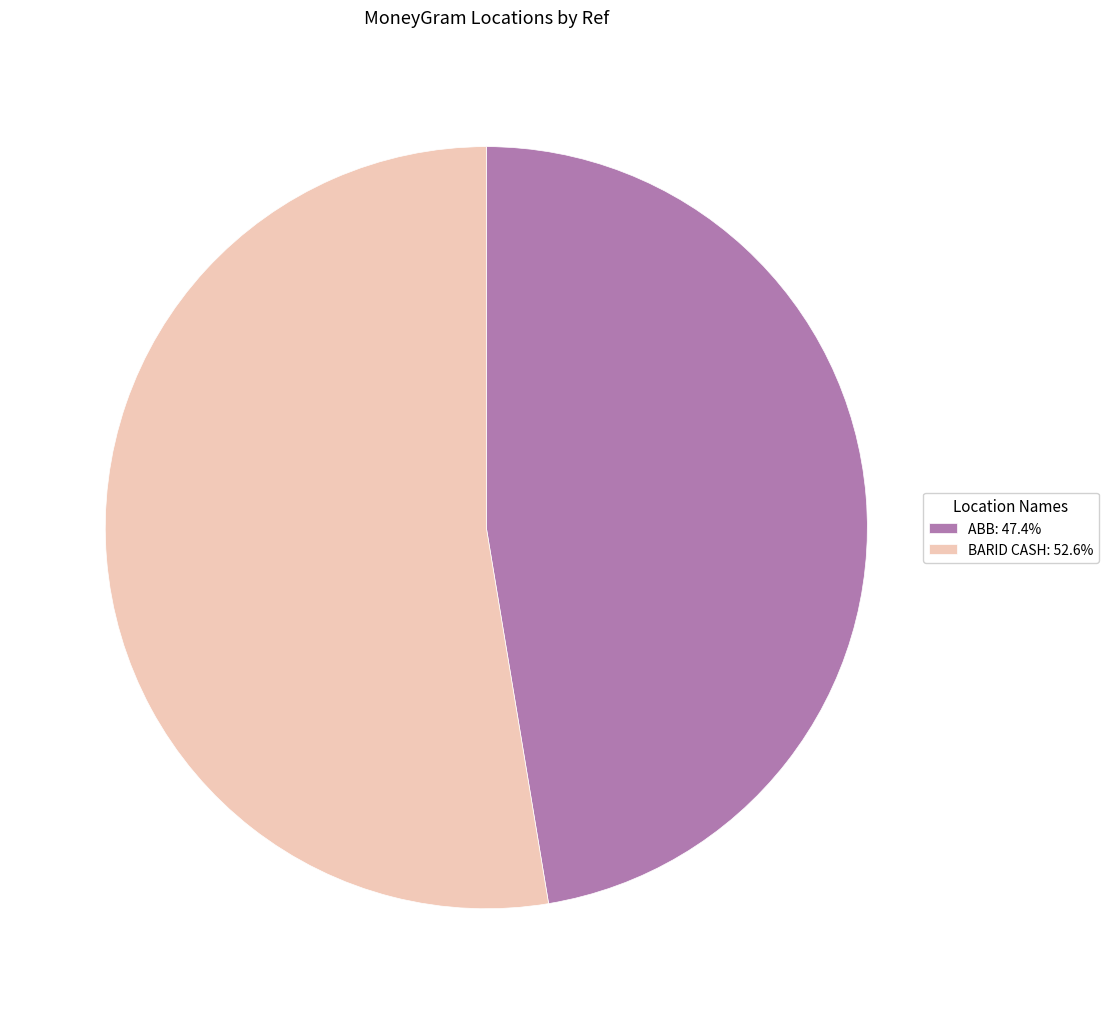

What is the ratio of the value at ABB: 47.4% to the value at BARID CASH: 52.6%?

0.9